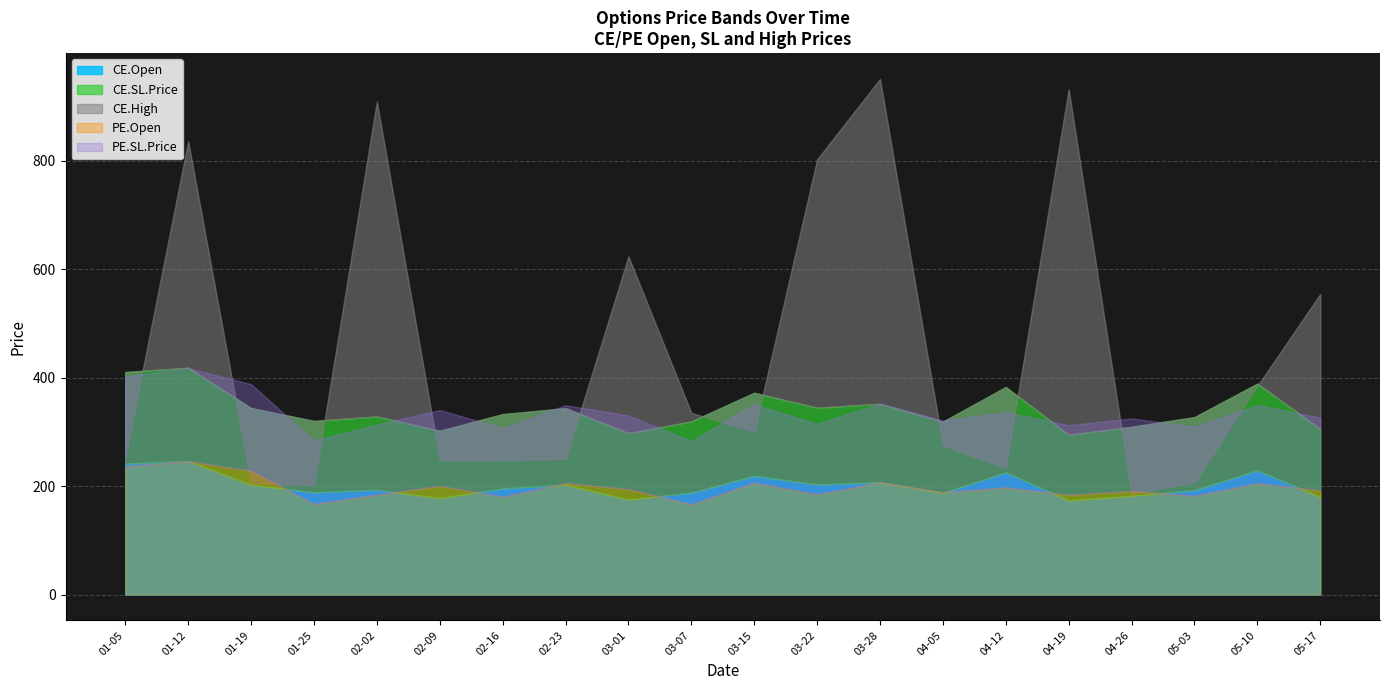

Where is CE.Open nearest to the value 209?

2024-03-28